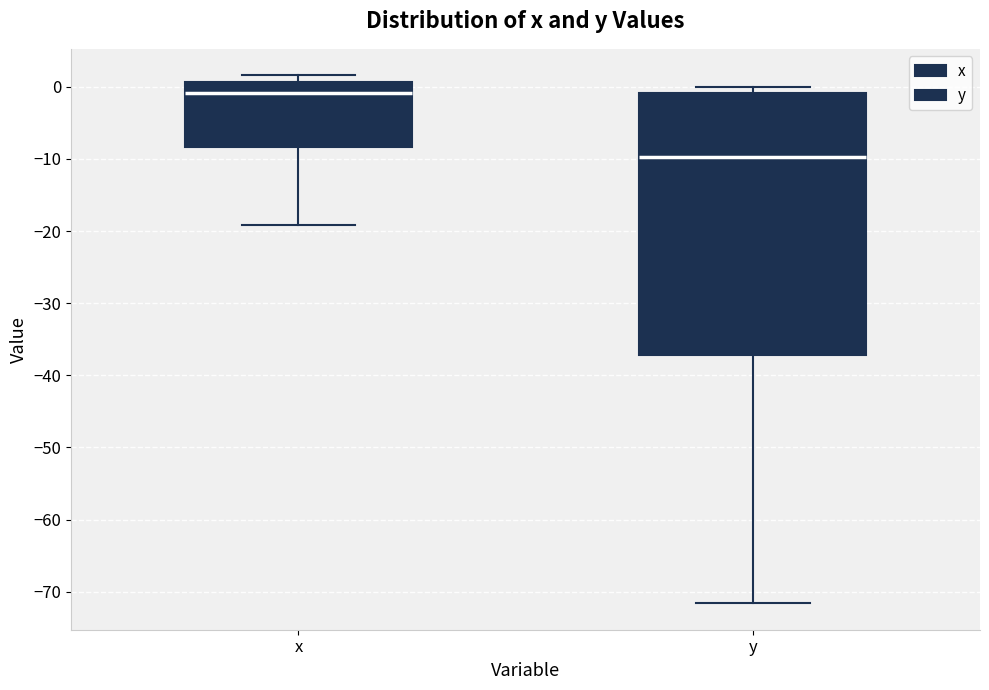

Comparing the boxes themselves (not the whiskers), which one is the tallest?

y